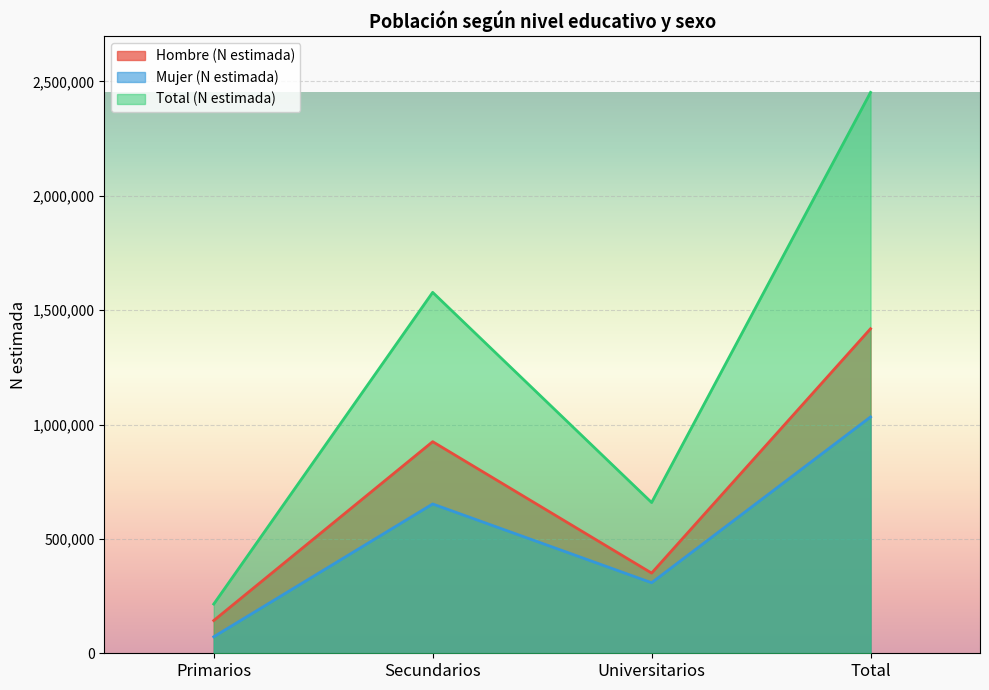

Reading left to right, what are all the values shown in this chart?

Hombre (N estimada): 143118	925197	350608	1418924
Mujer (N estimada): 72087	652775	308453	1033315
Total (N estimada): 215205	1577972	659061	2452238